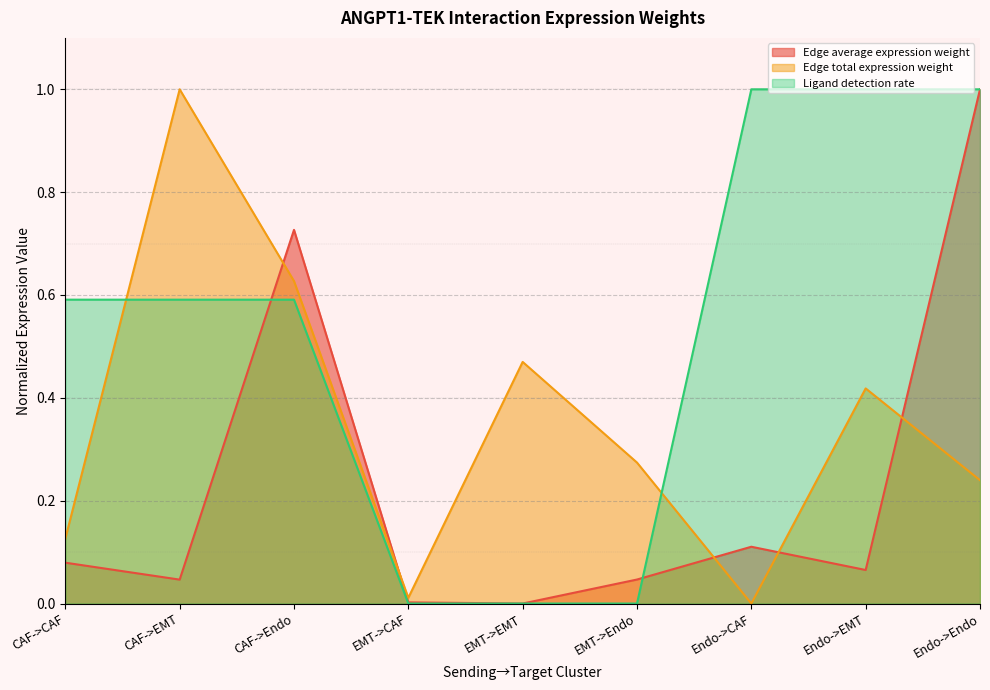

In Edge average expression weight, how many points are lower than both neighbors (excluding endpoints)?

3